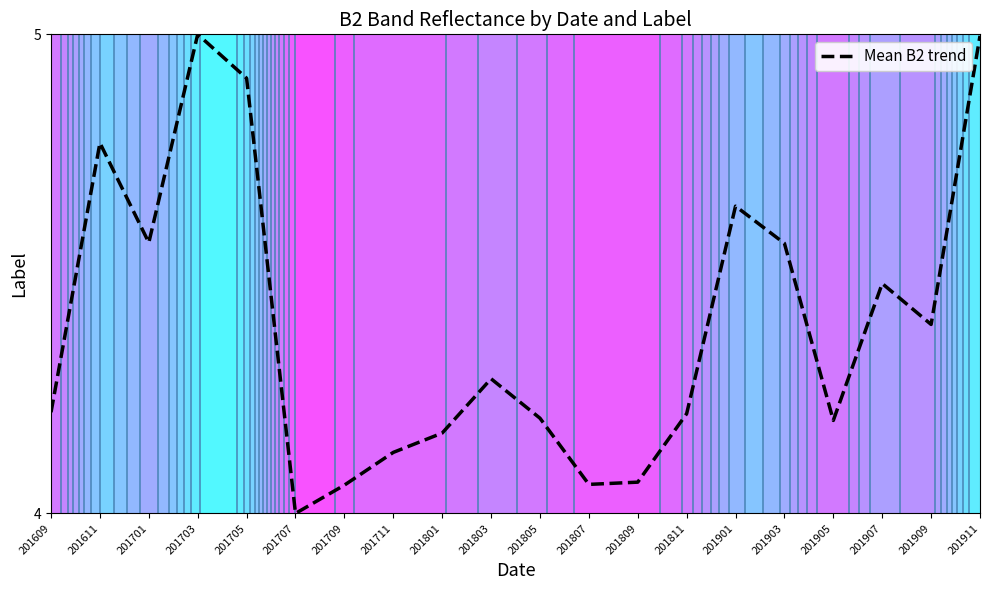

What is the difference between the second highest and second lowest values?

0.9